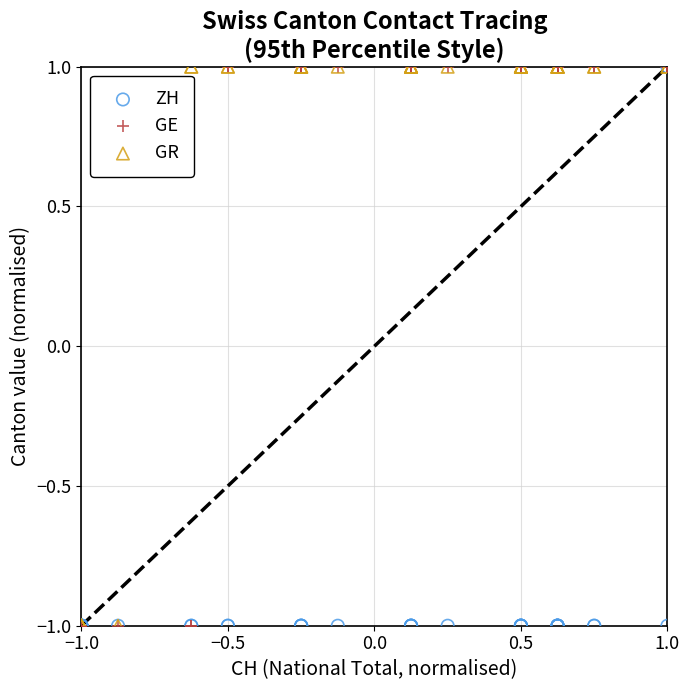

What are all the series names shown in the legend?

ZH, GE, GR